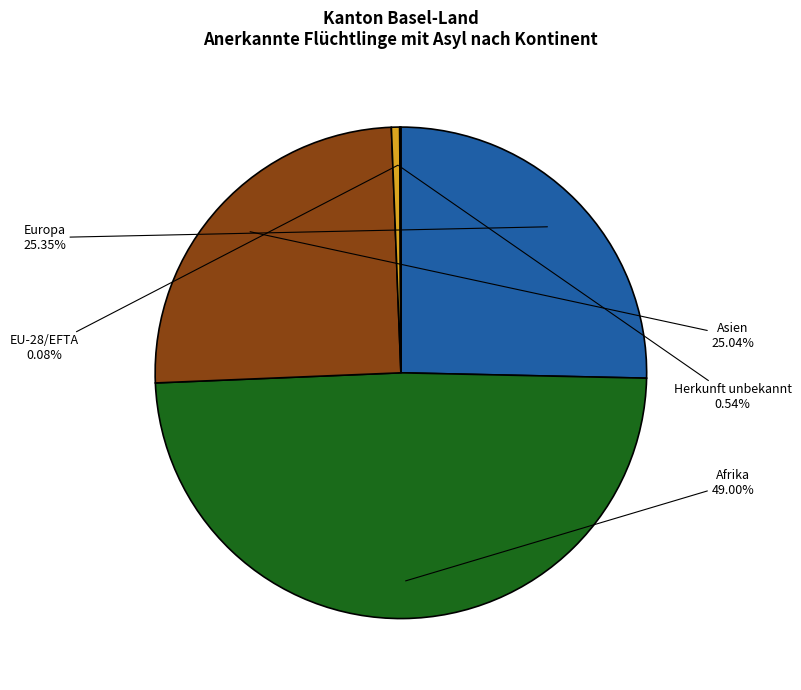

To the nearest percent, what is the average slice percentage?

20%